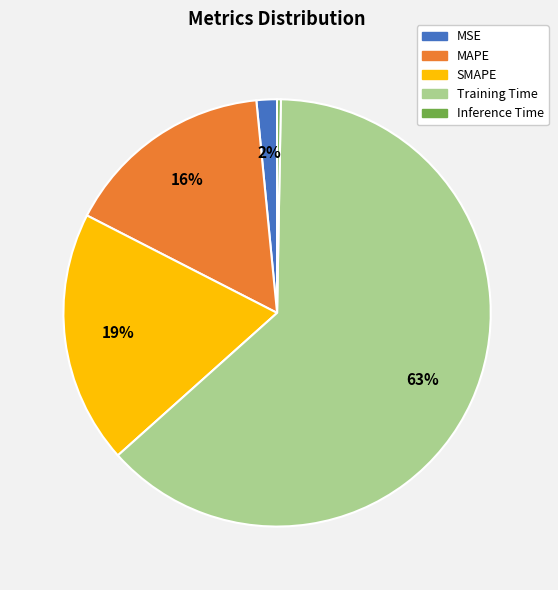

Is it true that SMAPE is 10% of the pie?

False